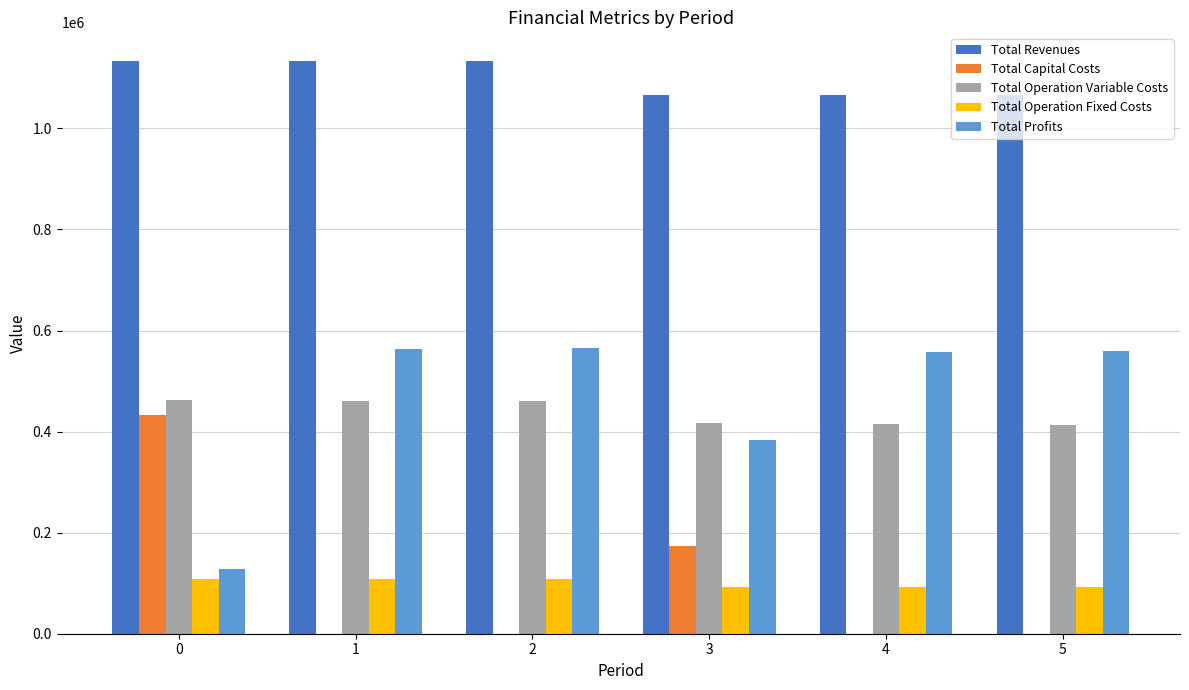

The value of Total Capital Costs at 5 is -251444.8. True or false?

False